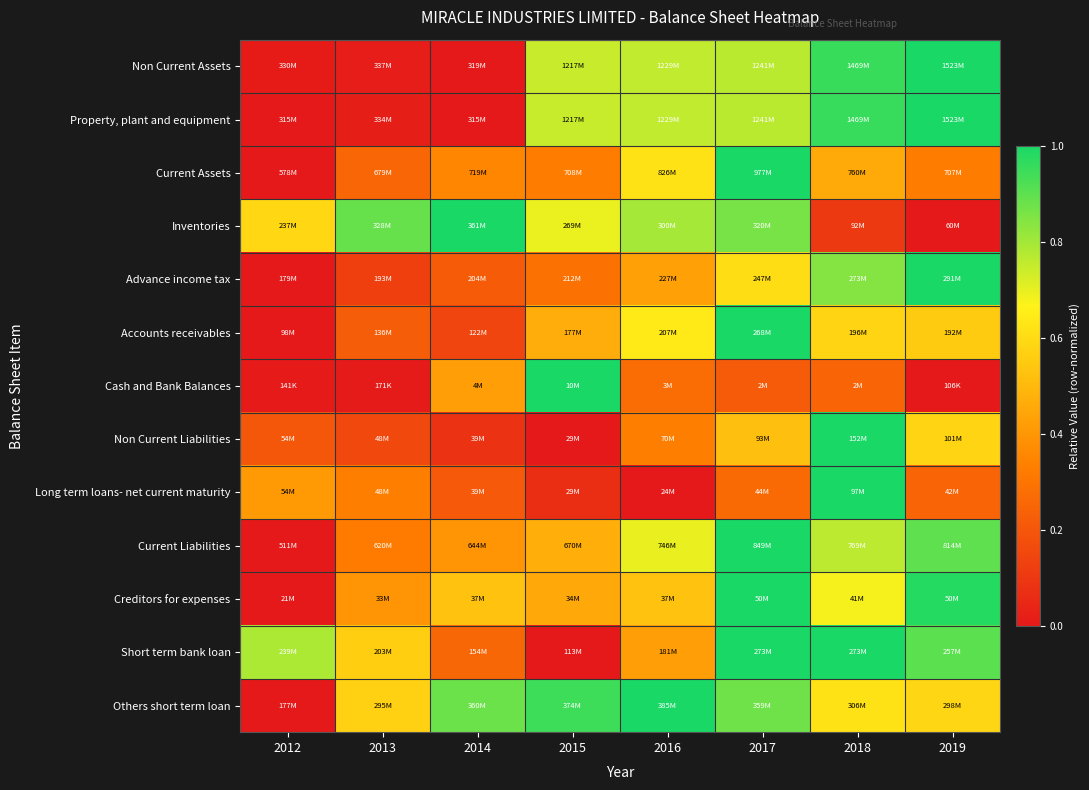

At which category is the sum across all series the highest?

2017